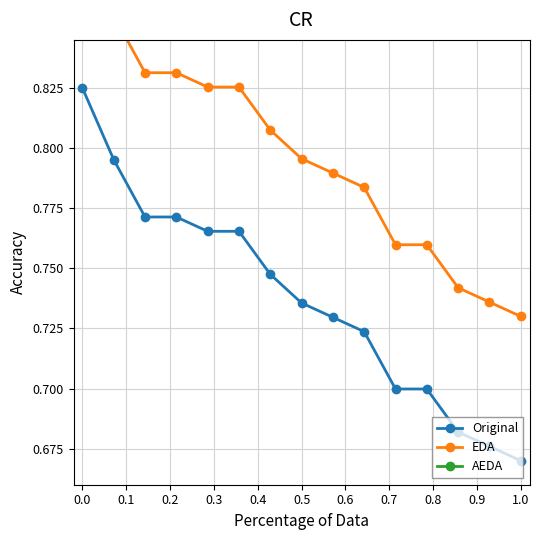

Count the Original values in the range 0 to 1.

15